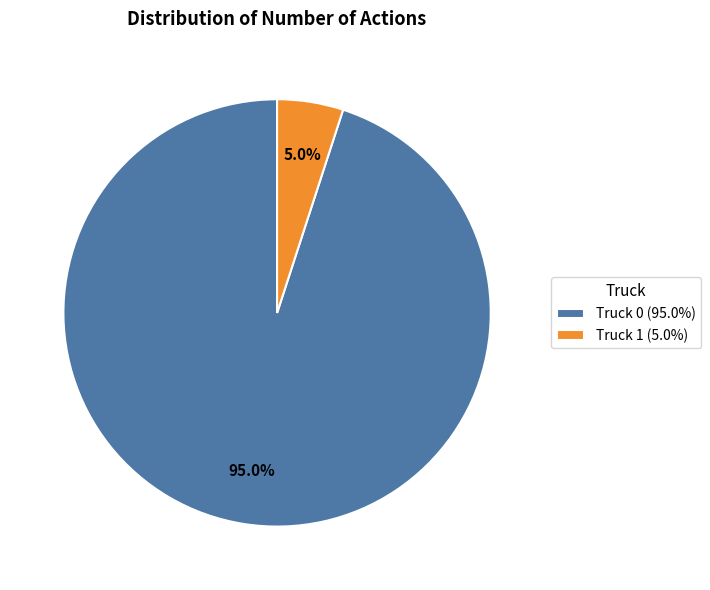

To the nearest percent, what portion does Truck 0 represent?

95%